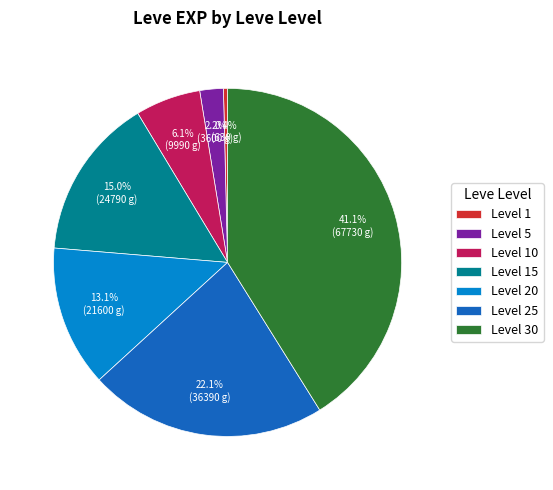

Rank the categories by value from highest to lowest.

Level 30, Level 25, Level 15, Level 20, Level 10, Level 5, Level 1